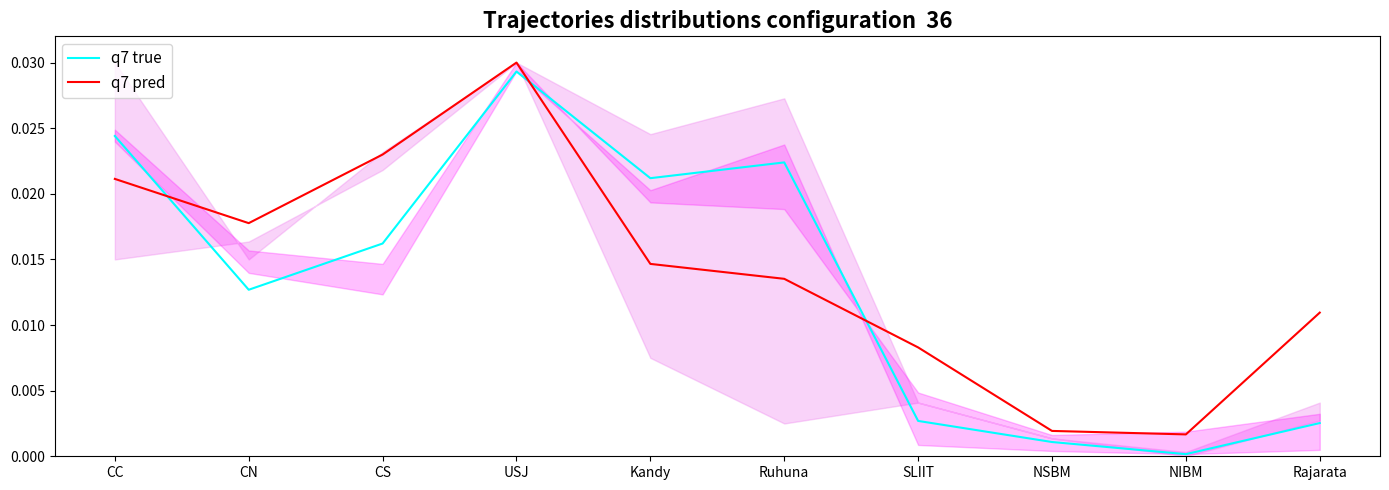

What is the label of the 10th point from the left?

Rajarata